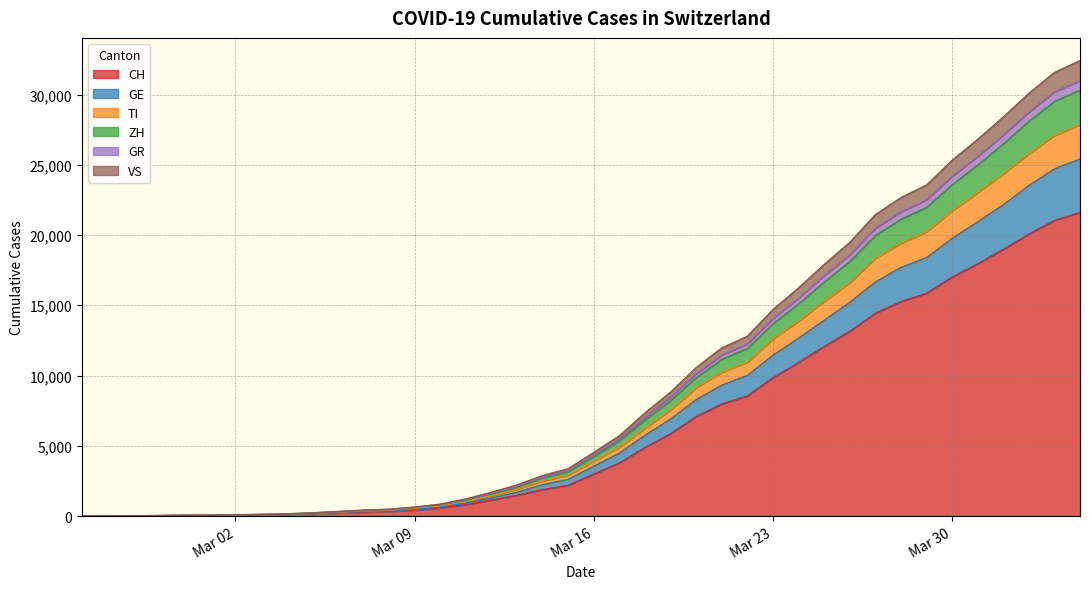

What is the highest value of the CH series?

21605